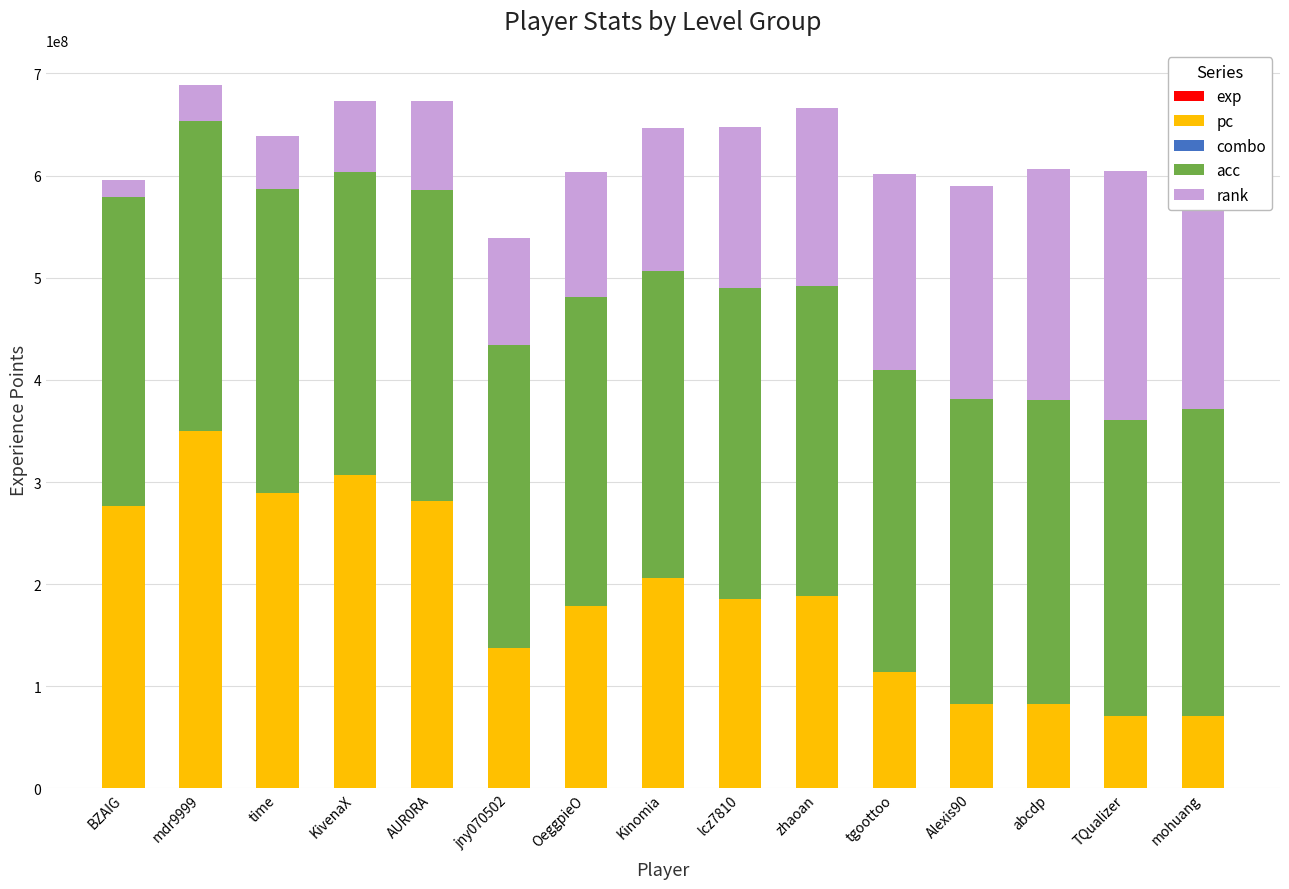

Is the value of pc at TQualizer greater than the value of rank at KivenaX?

Yes